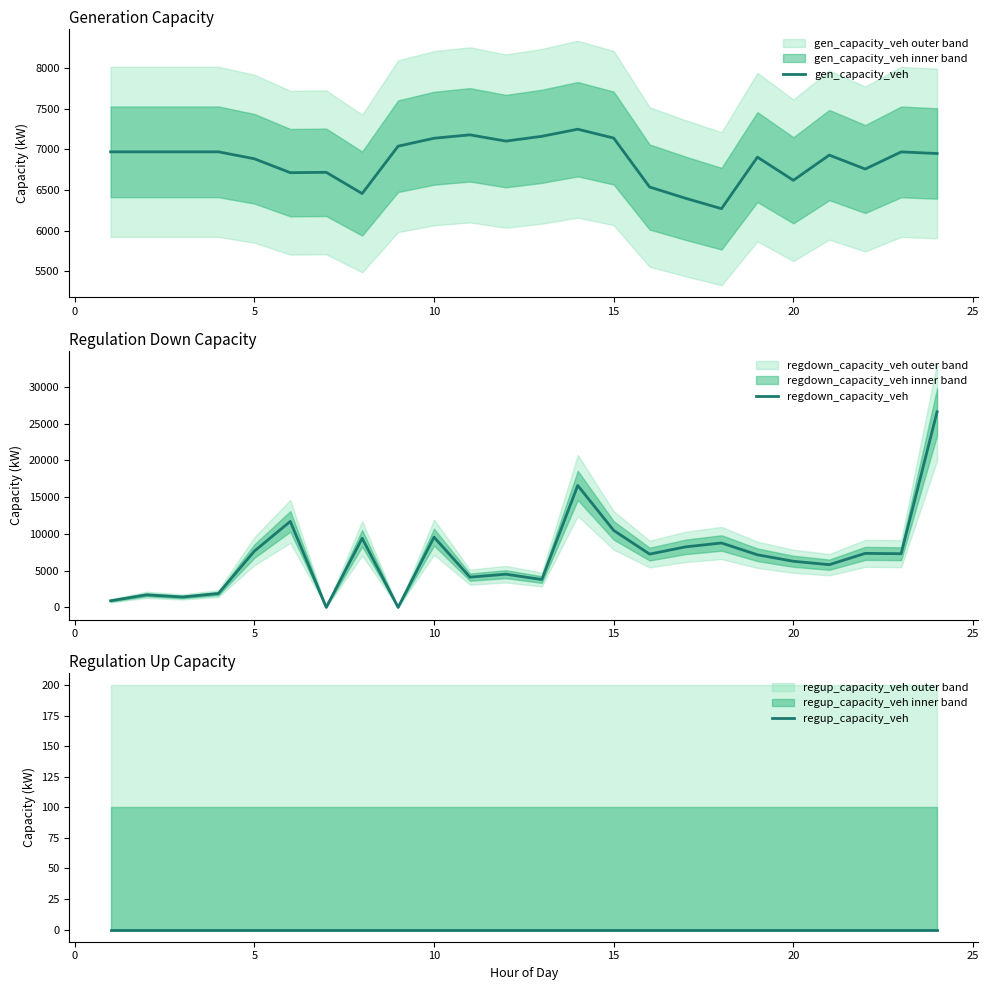

Which series has the largest total across all categories?

regdown_capacity_veh